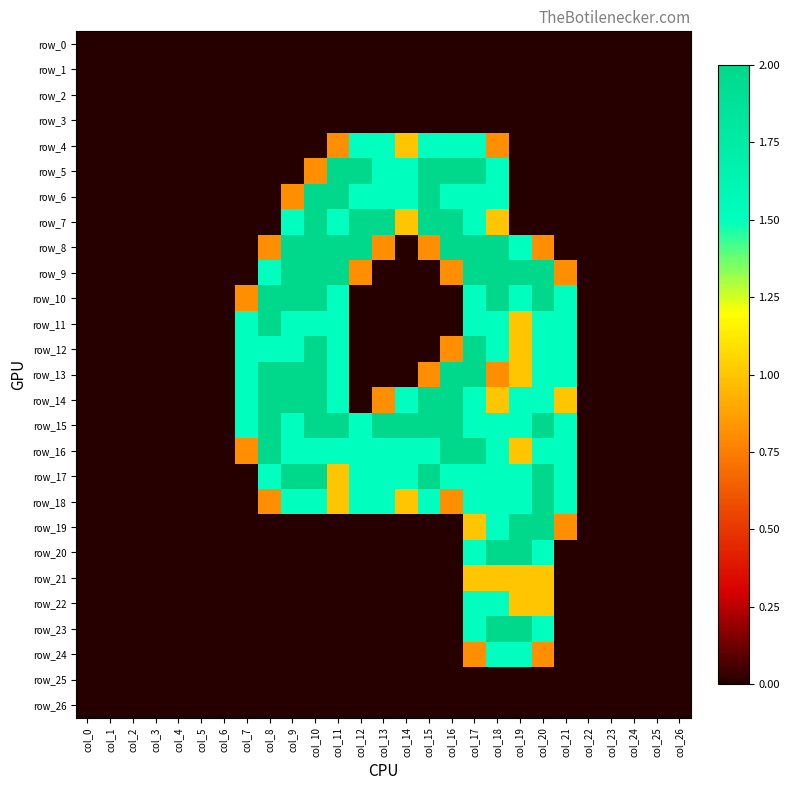

Between col_11 and col_22, which is larger?

col_11